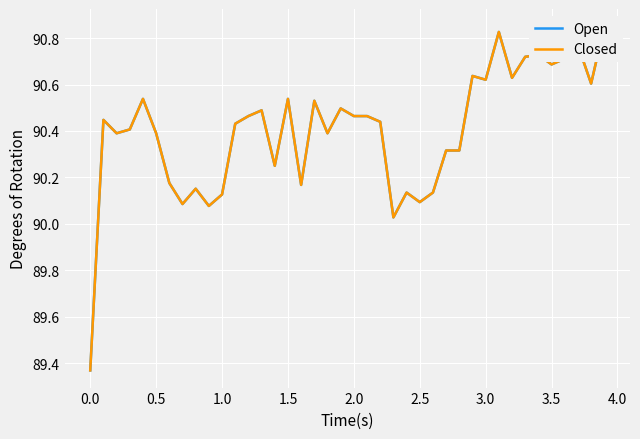

True or false: Open and Closed intersect in this chart.

False